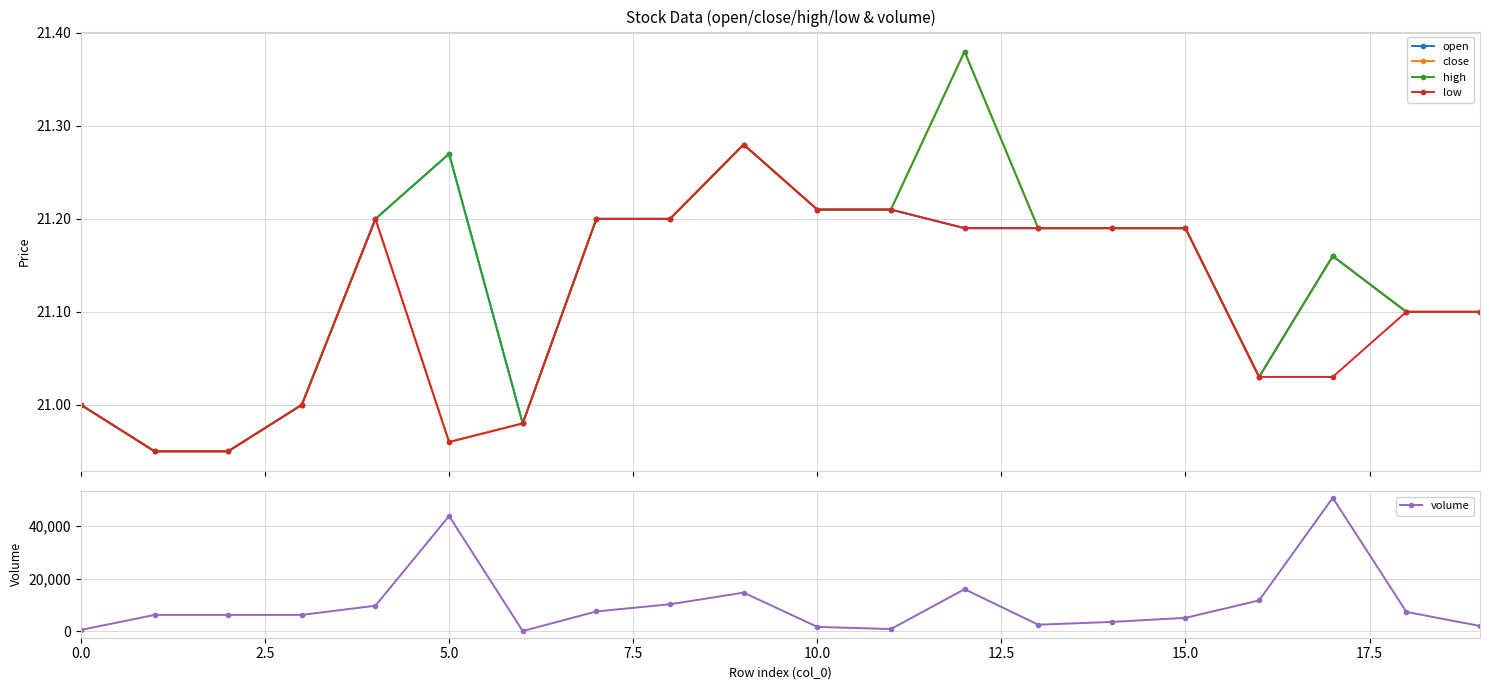

How many interior local peaks does the close series have?

4